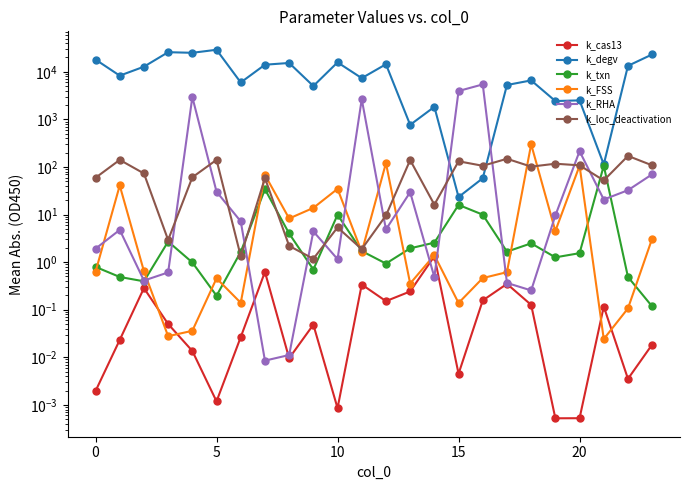

The value of k_degv at 23 is 40611.5. True or false?

False